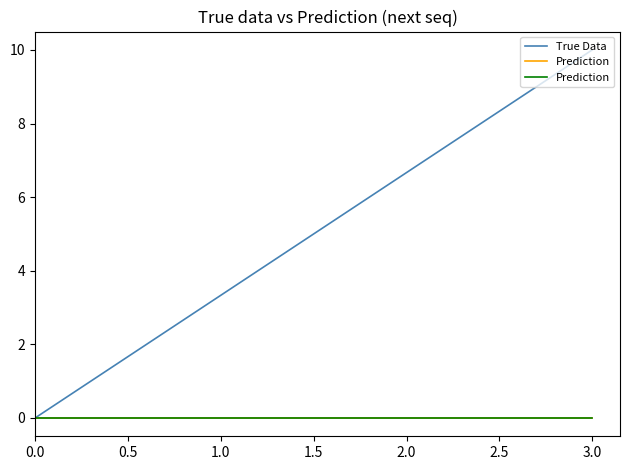

At how many categories does at least one series exceed 9?

1